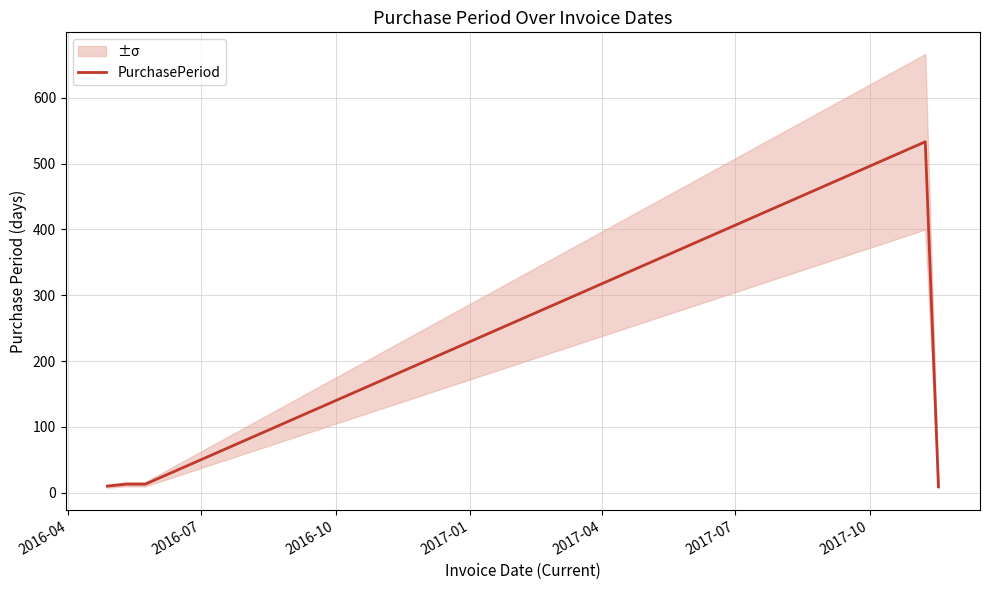

Reading left to right, extract all data points from this chart.

10	13	13	533	9